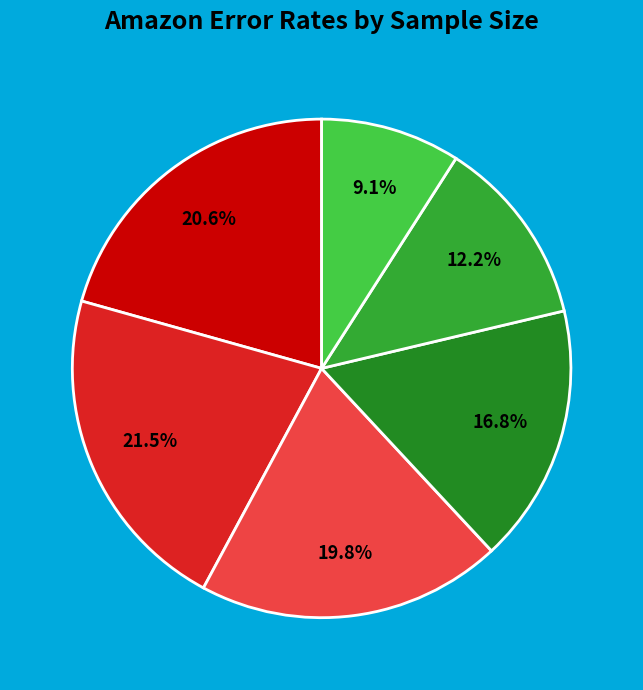

Which category has the biggest portion of the pie?

5